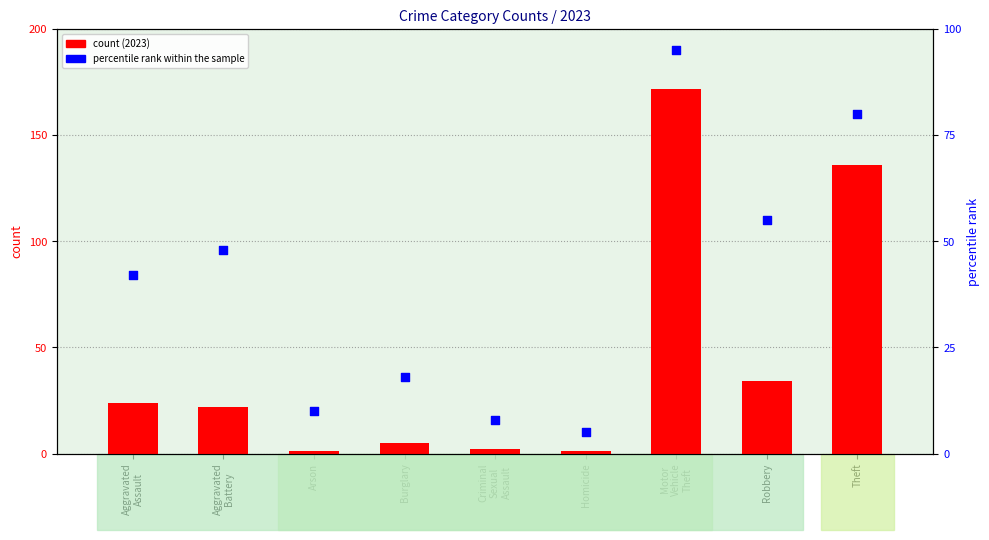

Which series contains the lowest Y value?

count